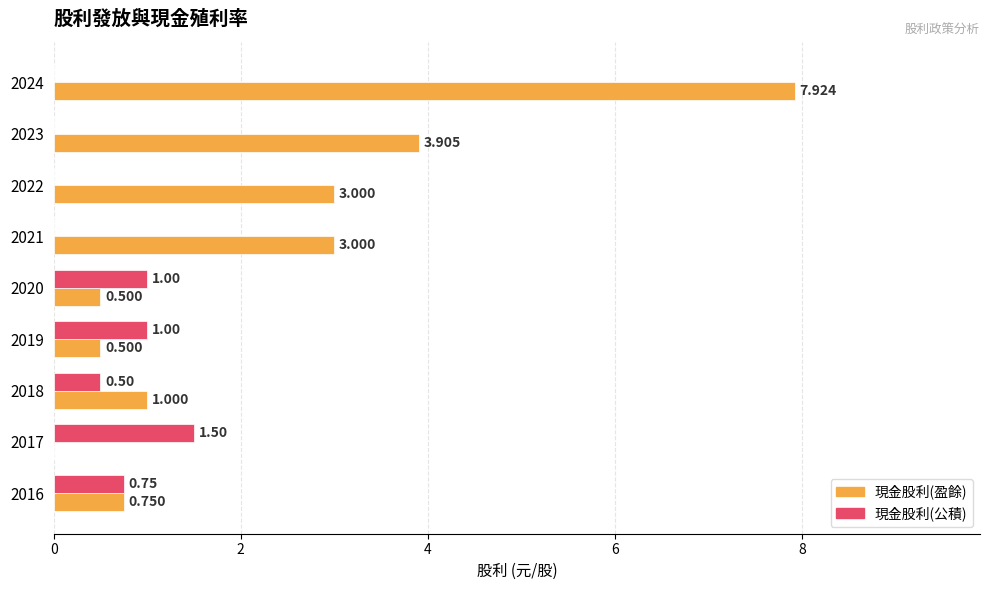

Is the value of 現金股利(公積) at 2024 greater than the value of 現金股利(盈餘) at 2022?

No